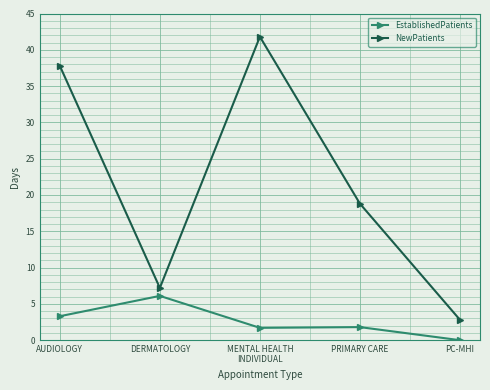

True or false: NewPatients and EstablishedPatients intersect in this chart.

False